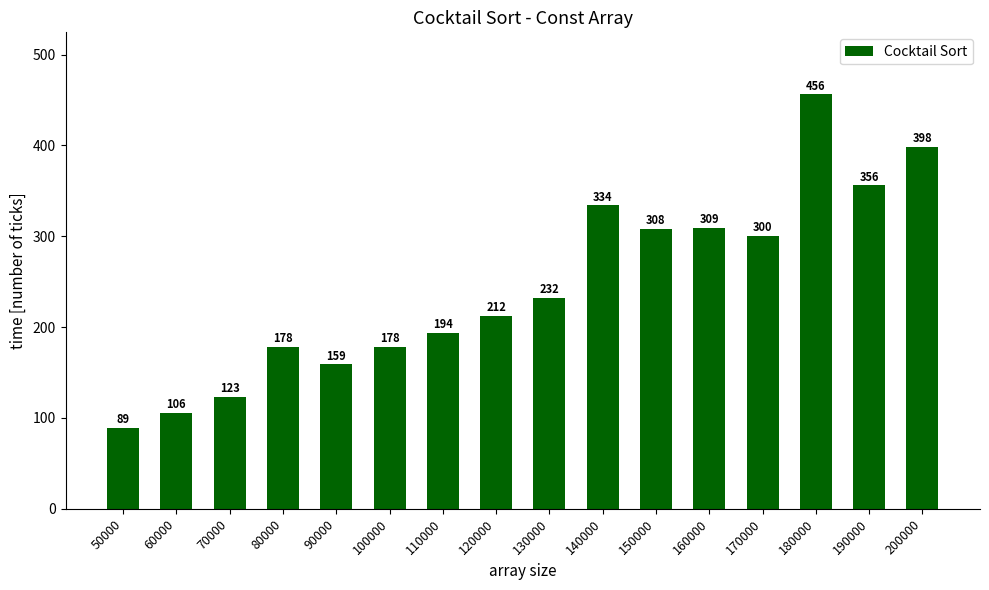

How many data points are less than 232?

8